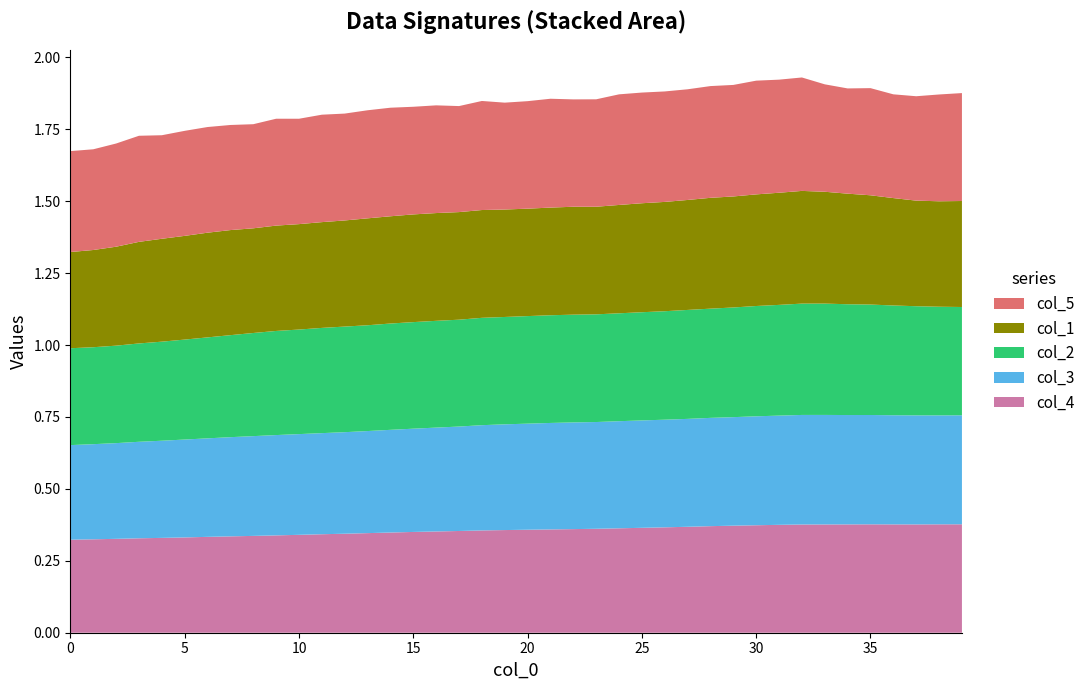

Reading left to right, what are all the values shown in this chart?

col_4: 0.3	0.3	0.3	0.3	0.3	0.3	0.3	0.3	0.3	0.3	0.3	0.3	0.3	0.3	0.3	0.4	0.4	0.4	0.4	0.4	0.4	0.4	0.4	0.4	0.4	0.4	0.4	0.4	0.4	0.4	0.4	0.4	0.4	0.4	0.4	0.4	0.4	0.4	0.4	0.4
col_3: 0.3	0.3	0.3	0.3	0.3	0.3	0.3	0.3	0.3	0.3	0.4	0.4	0.4	0.4	0.4	0.4	0.4	0.4	0.4	0.4	0.4	0.4	0.4	0.4	0.4	0.4	0.4	0.4	0.4	0.4	0.4	0.4	0.4	0.4	0.4	0.4	0.4	0.4	0.4	0.4
col_2: 0.3	0.3	0.3	0.3	0.3	0.3	0.4	0.4	0.4	0.4	0.4	0.4	0.4	0.4	0.4	0.4	0.4	0.4	0.4	0.4	0.4	0.4	0.4	0.4	0.4	0.4	0.4	0.4	0.4	0.4	0.4	0.4	0.4	0.4	0.4	0.4	0.4	0.4	0.4	0.4
col_1: 0.3	0.3	0.3	0.4	0.4	0.4	0.4	0.4	0.4	0.4	0.4	0.4	0.4	0.4	0.4	0.4	0.4	0.4	0.4	0.4	0.4	0.4	0.4	0.4	0.4	0.4	0.4	0.4	0.4	0.4	0.4	0.4	0.4	0.4	0.4	0.4	0.4	0.4	0.4	0.4
col_5: 0.4	0.4	0.4	0.4	0.4	0.4	0.4	0.4	0.4	0.4	0.4	0.4	0.4	0.4	0.4	0.4	0.4	0.4	0.4	0.4	0.4	0.4	0.4	0.4	0.4	0.4	0.4	0.4	0.4	0.4	0.4	0.4	0.4	0.4	0.4	0.4	0.4	0.4	0.4	0.4